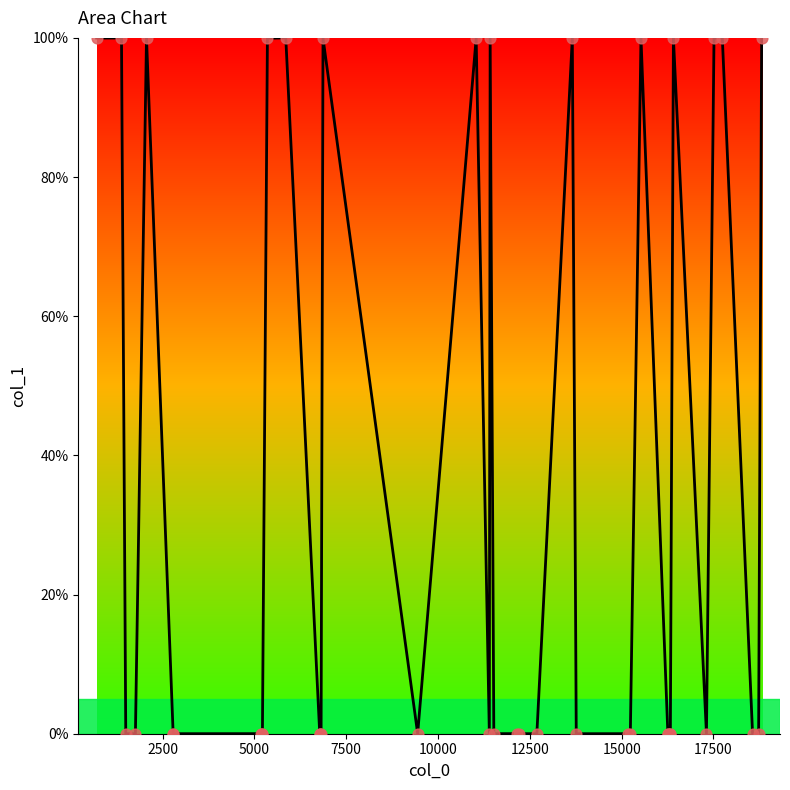

Which series has the widest spread of Y values?

col_1 curve